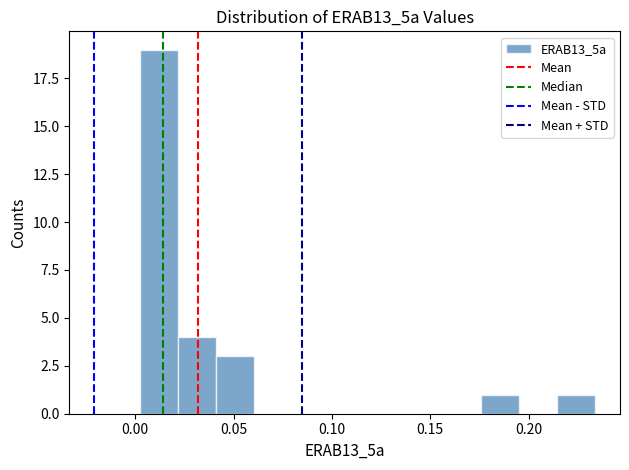

Read against the x-axis, roughly where is the centre of the tallest bar?

0.010